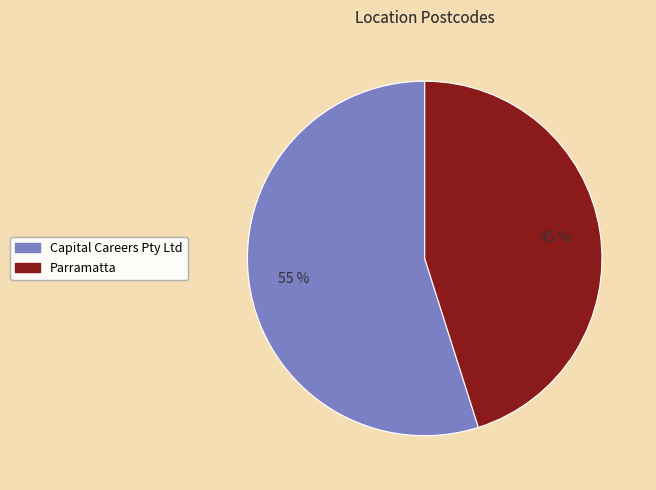

How many slices are in this pie chart?

2